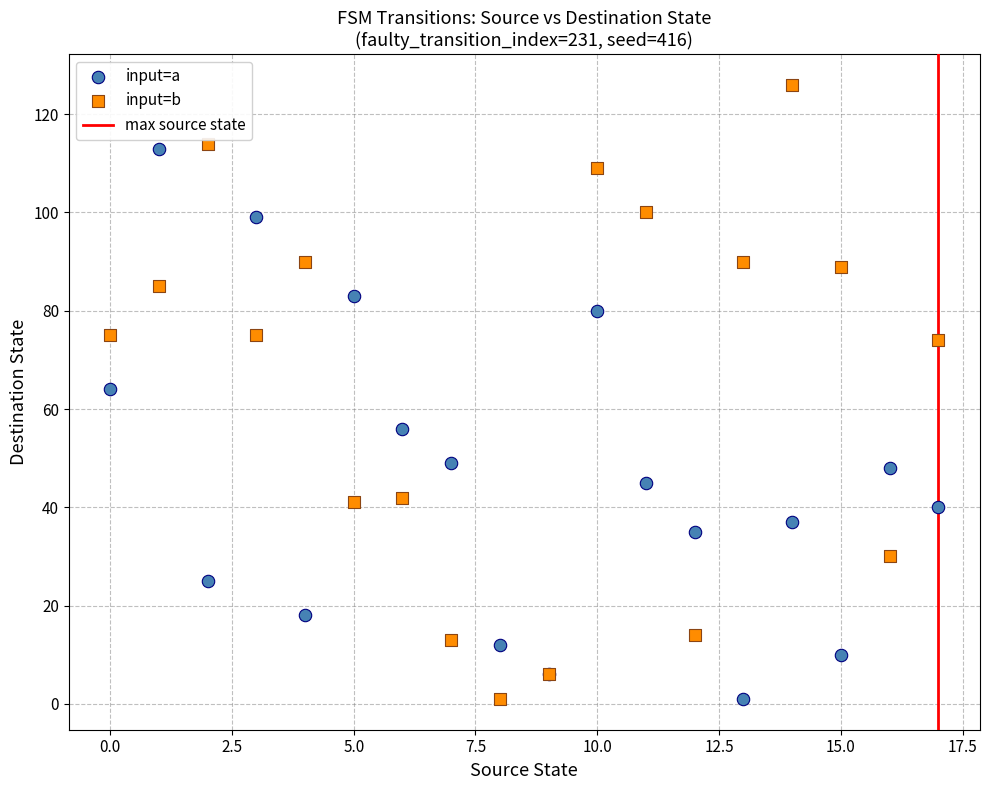

Which series reaches the maximum Y coordinate?

input=b